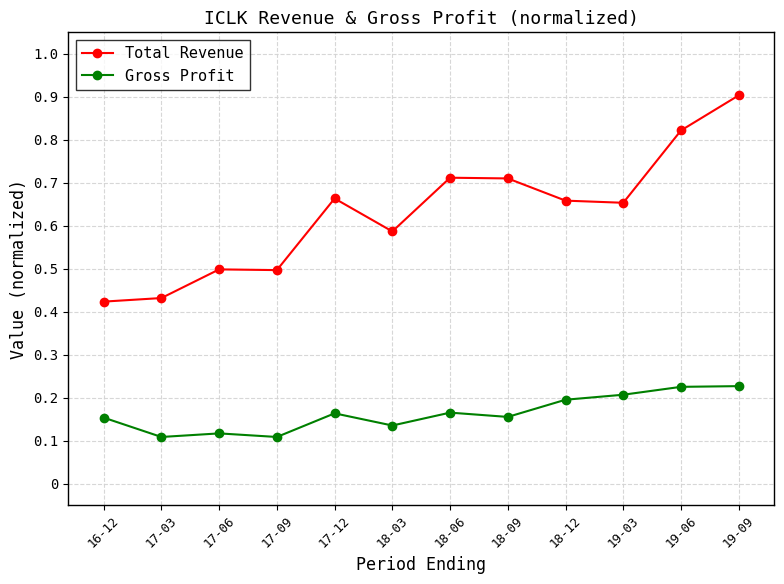

How many Gross Profit values are between 0 and 1?

12